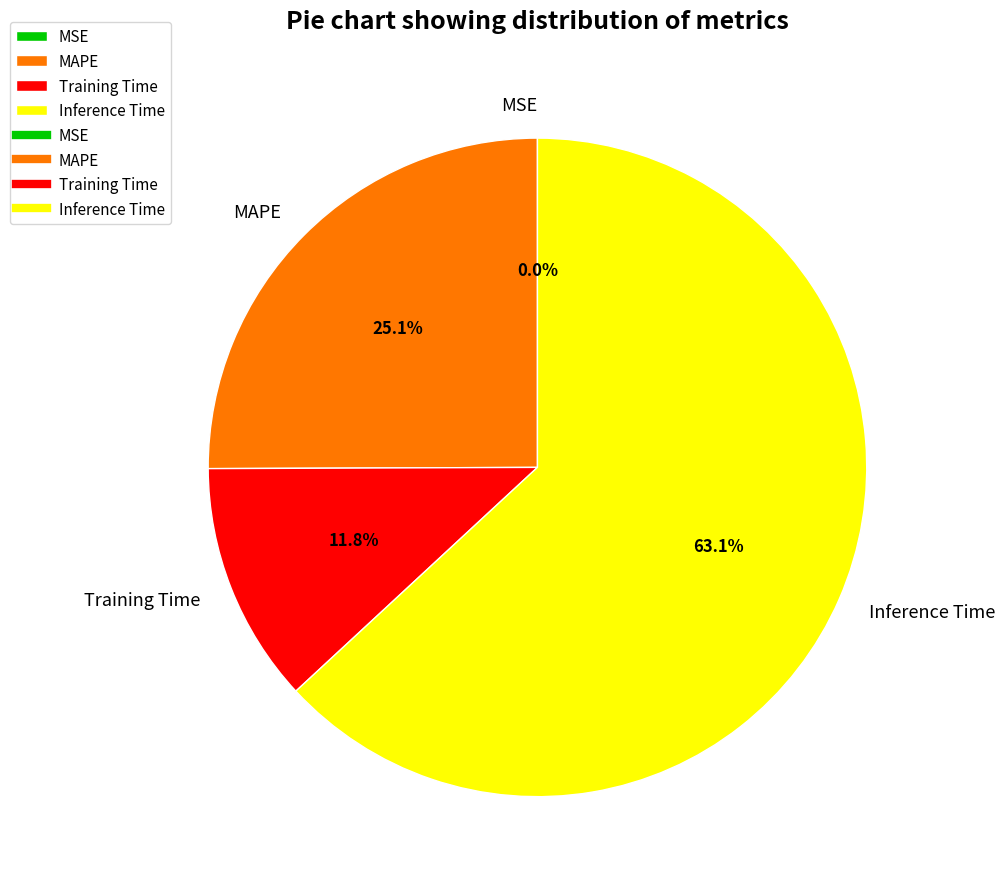

Which category has the biggest portion of the pie?

Inference Time